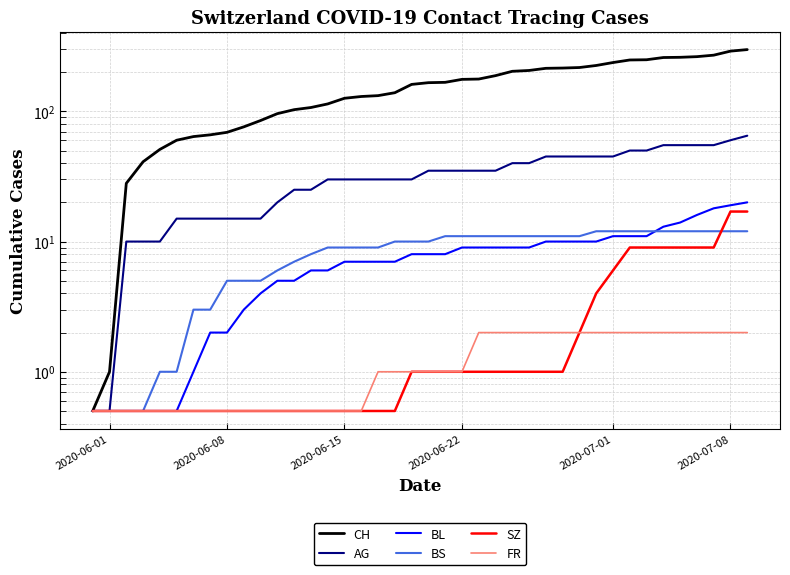

Reading left to right, list all the values displayed in this chart.

CH: 0.5	1.0	28.0	41.0	51.0	60.0	64.0	66.0	69.0	76.0	85.0	96.0	103.0	107.0	114.0	126.0	130.0	132.0	139.0	161.0	166.0	167.0	176.0	177.0	188.0	203.0	206.0	214.0	215.0	217.0	225.0	237.0	248.0	249.0	259.0	260.0	263.0	270.0	290.0	298.0
AG: 0.5	0.5	10.0	10.0	10.0	15.0	15.0	15.0	15.0	15.0	15.0	20.0	25.0	25.0	30.0	30.0	30.0	30.0	30.0	30.0	35.0	35.0	35.0	35.0	35.0	40.0	40.0	45.0	45.0	45.0	45.0	45.0	50.0	50.0	55.0	55.0	55.0	55.0	60.0	65.0
BL: 0.5	0.5	0.5	0.5	0.5	0.5	1.0	2.0	2.0	3.0	4.0	5.0	5.0	6.0	6.0	7.0	7.0	7.0	7.0	8.0	8.0	8.0	9.0	9.0	9.0	9.0	9.0	10.0	10.0	10.0	10.0	11.0	11.0	11.0	13.0	14.0	16.0	18.0	19.0	20.0
BS: 0.5	0.5	0.5	0.5	1.0	1.0	3.0	3.0	5.0	5.0	5.0	6.0	7.0	8.0	9.0	9.0	9.0	9.0	10.0	10.0	10.0	11.0	11.0	11.0	11.0	11.0	11.0	11.0	11.0	11.0	12.0	12.0	12.0	12.0	12.0	12.0	12.0	12.0	12.0	12.0
SZ: 0.5	0.5	0.5	0.5	0.5	0.5	0.5	0.5	0.5	0.5	0.5	0.5	0.5	0.5	0.5	0.5	0.5	0.5	0.5	1.0	1.0	1.0	1.0	1.0	1.0	1.0	1.0	1.0	1.0	2.0	4.0	6.0	9.0	9.0	9.0	9.0	9.0	9.0	17.0	17.0
FR: 0.5	0.5	0.5	0.5	0.5	0.5	0.5	0.5	0.5	0.5	0.5	0.5	0.5	0.5	0.5	0.5	0.5	1.0	1.0	1.0	1.0	1.0	1.0	2.0	2.0	2.0	2.0	2.0	2.0	2.0	2.0	2.0	2.0	2.0	2.0	2.0	2.0	2.0	2.0	2.0